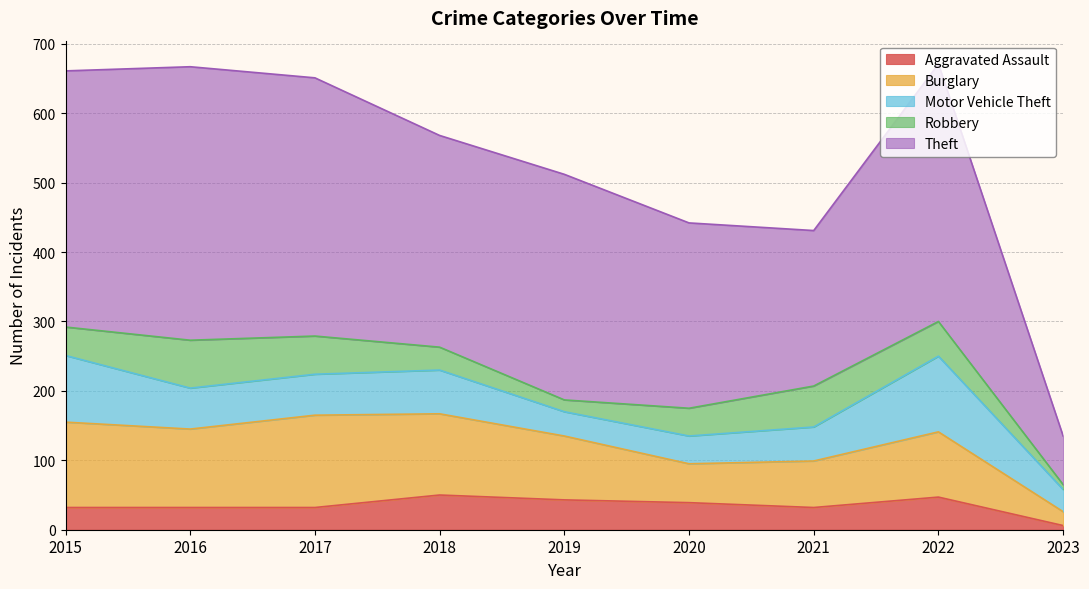

At how many categories does at least one series exceed 103?

8